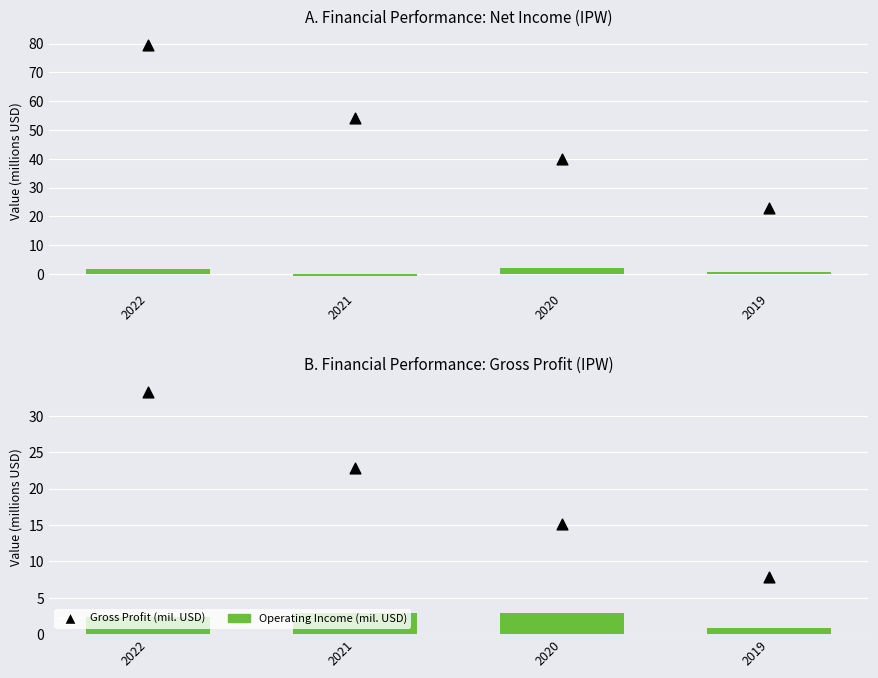

Which series reaches the maximum Y coordinate?

Revenue (mil. USD)